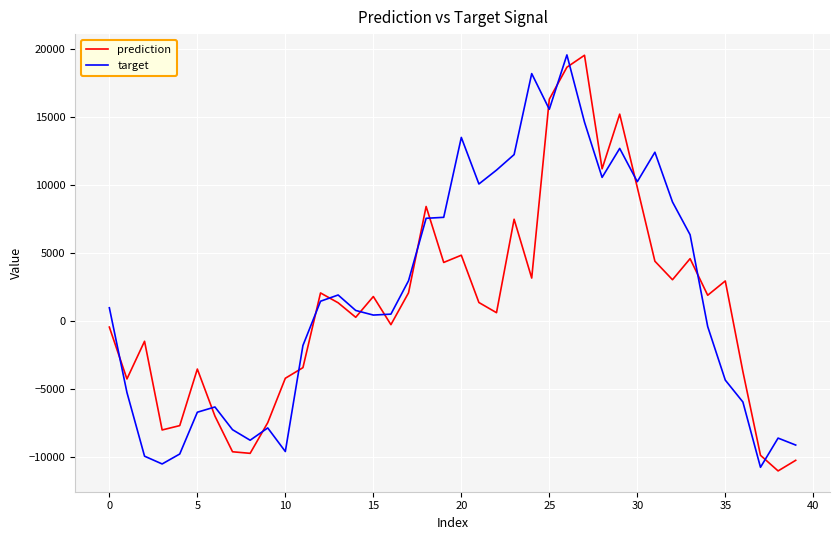

What is the difference between the maximum and minimum values in the target series?

30347.1